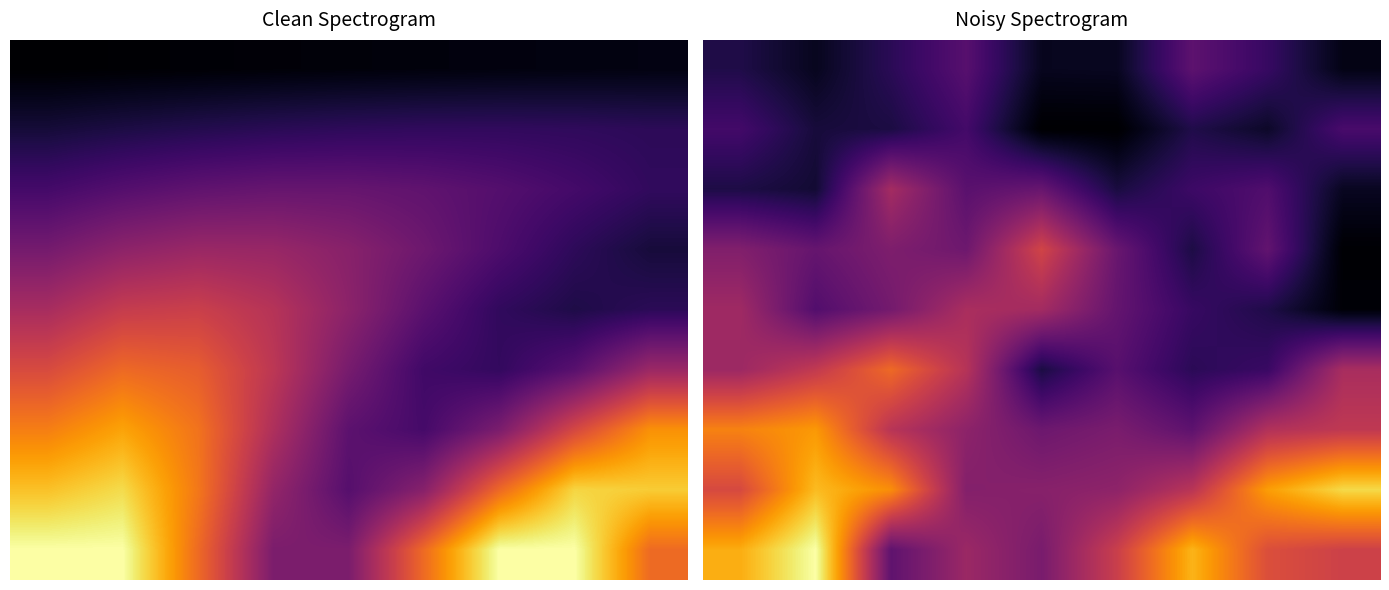

What is the difference between the maximum and minimum values in the 3 series?

1.0